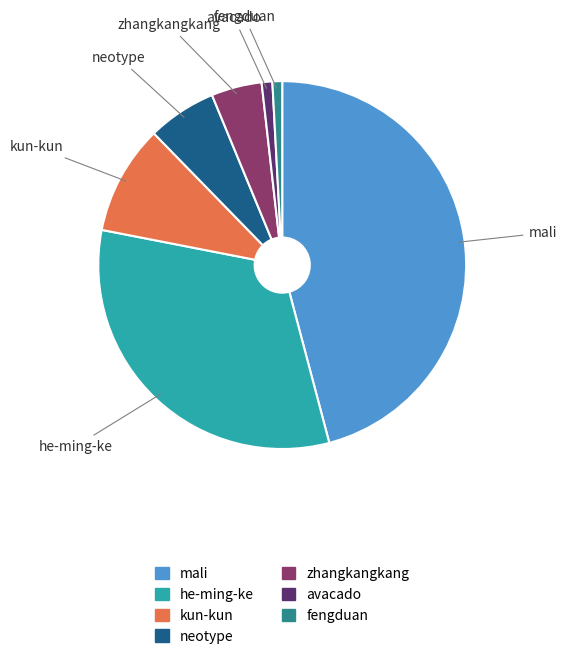

Is neotype the majority of the pie?

No